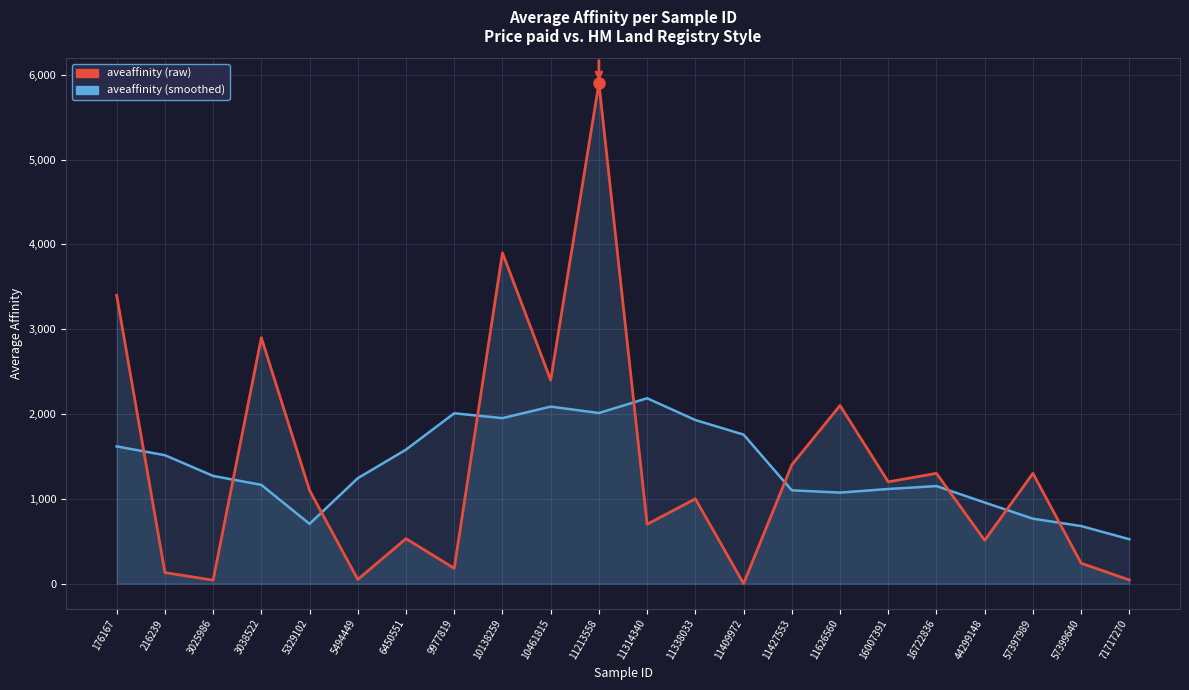

What is the value of the smoothed_affinity point at the 6th from the left?

1242.9